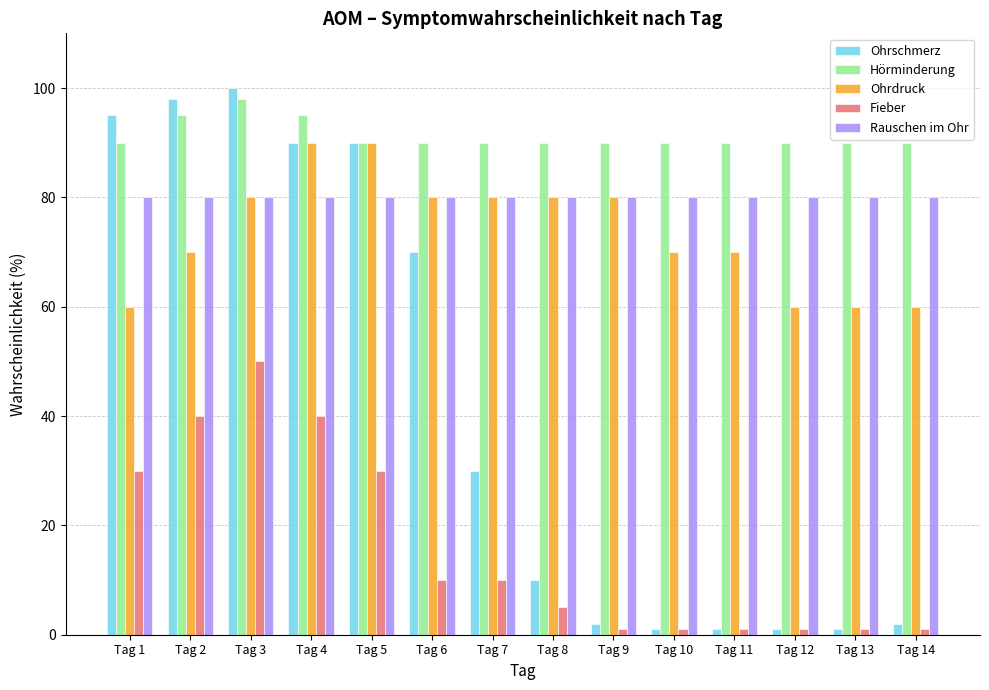

How many bars are there in total?

70